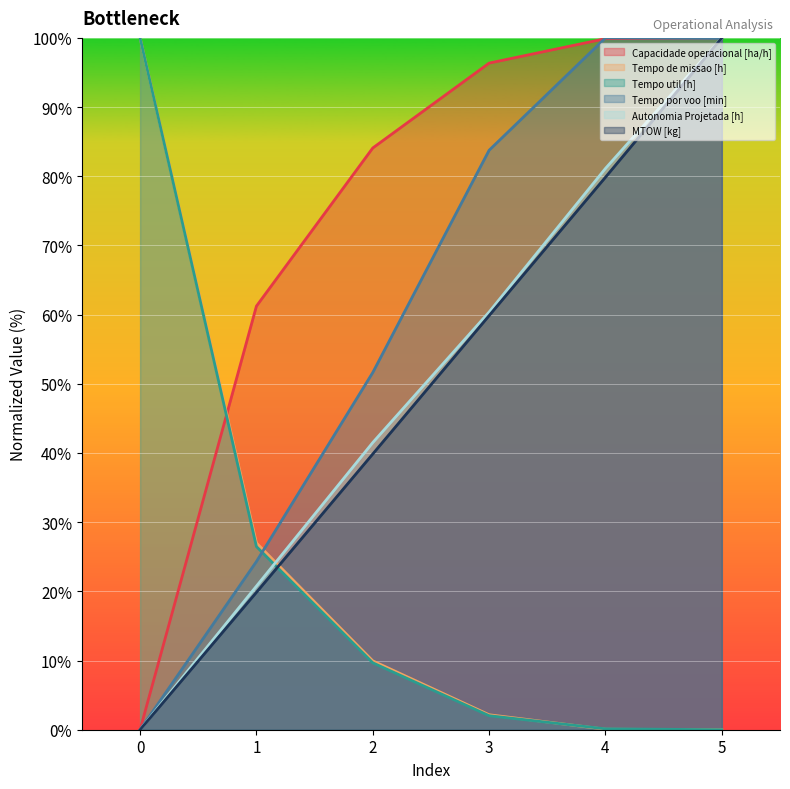

Between 0 and 2, which is larger?

2